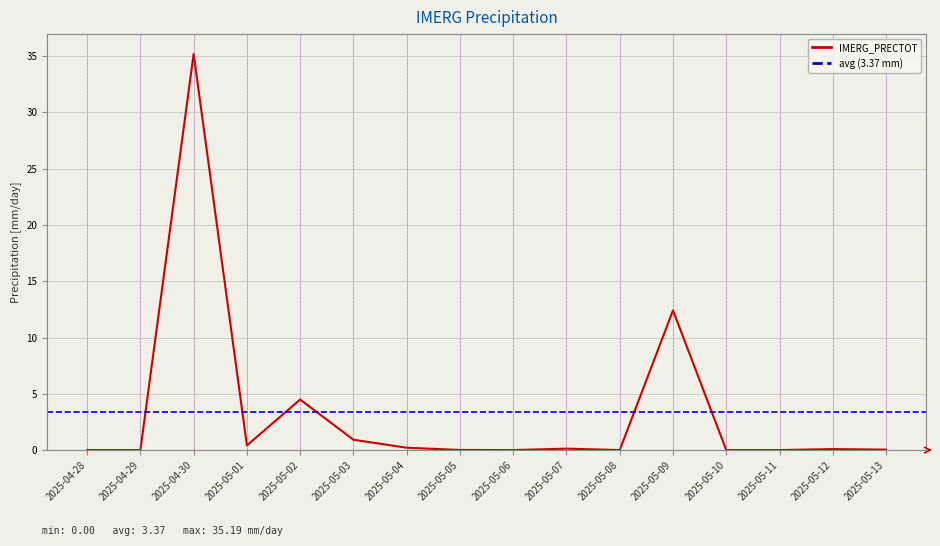

Reading left to right, transcribe all the data shown in this chart.

0.0	0.0	35.2	0.4	4.5	0.9	0.2	0.0	0.0	0.1	0.0	12.4	0.0	0.0	0.1	0.0